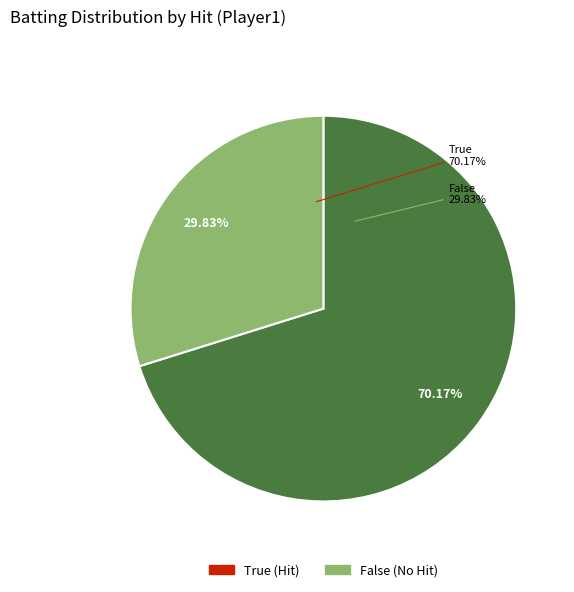

Does any single category account for the majority?

No